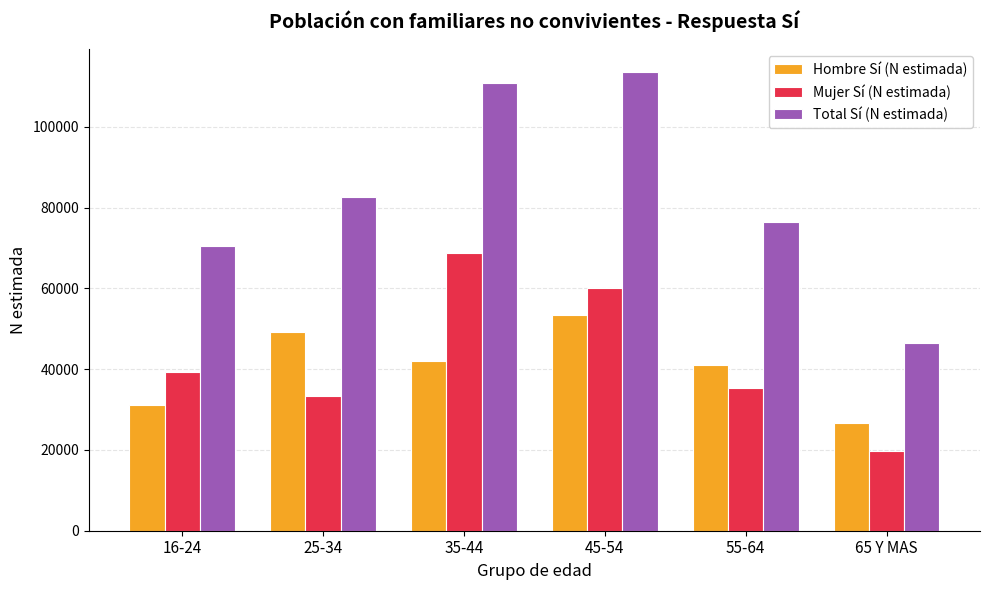

Reading left to right, list all the values displayed in this chart.

Hombre Sí (N estimada): 16-24=31234	25-34=49297	35-44=42114	45-54=53445	55-64=41066	65 Y MAS=26762
Mujer Sí (N estimada): 16-24=39320	25-34=33431	35-44=68750	45-54=60182	55-64=35432	65 Y MAS=19735
Total Sí (N estimada): 16-24=70554	25-34=82727	35-44=110865	45-54=113628	55-64=76498	65 Y MAS=46497